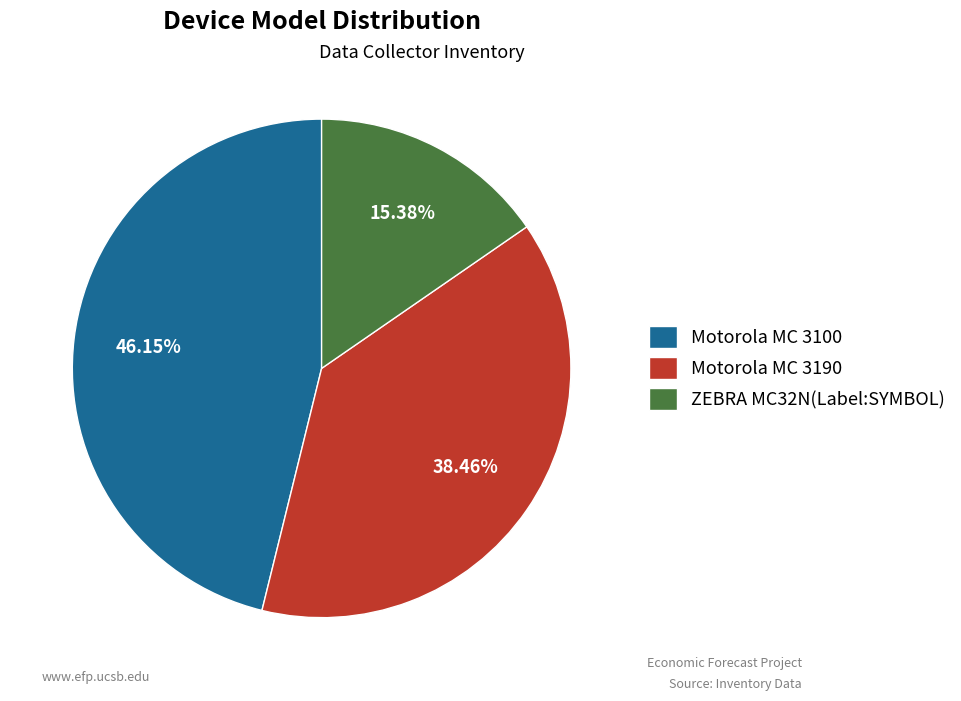

To the nearest percent, what percentage of the pie is ZEBRA MC32N(Label:SYMBOL)?

15%